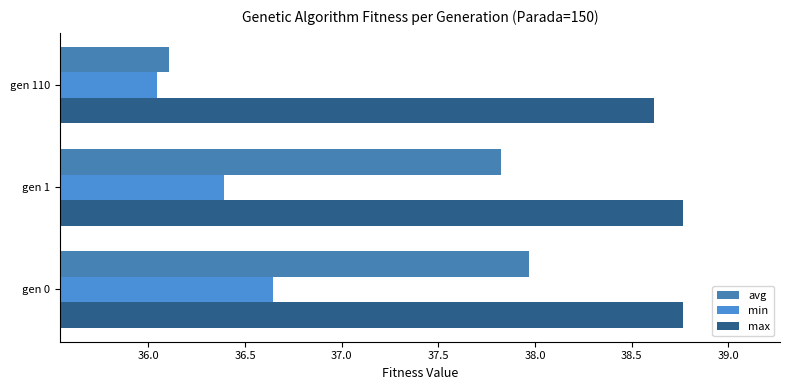

At how many categories does at least one series exceed 37?

3